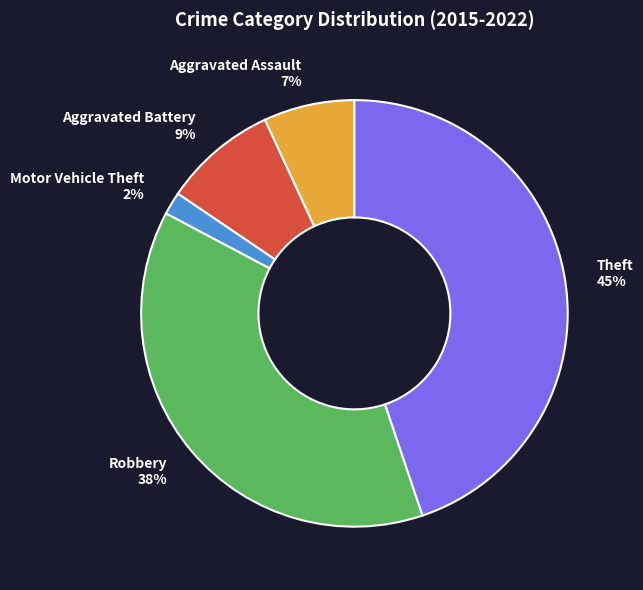

Combined, do Aggravated Assault and Motor Vehicle Theft account for over 50%?

No